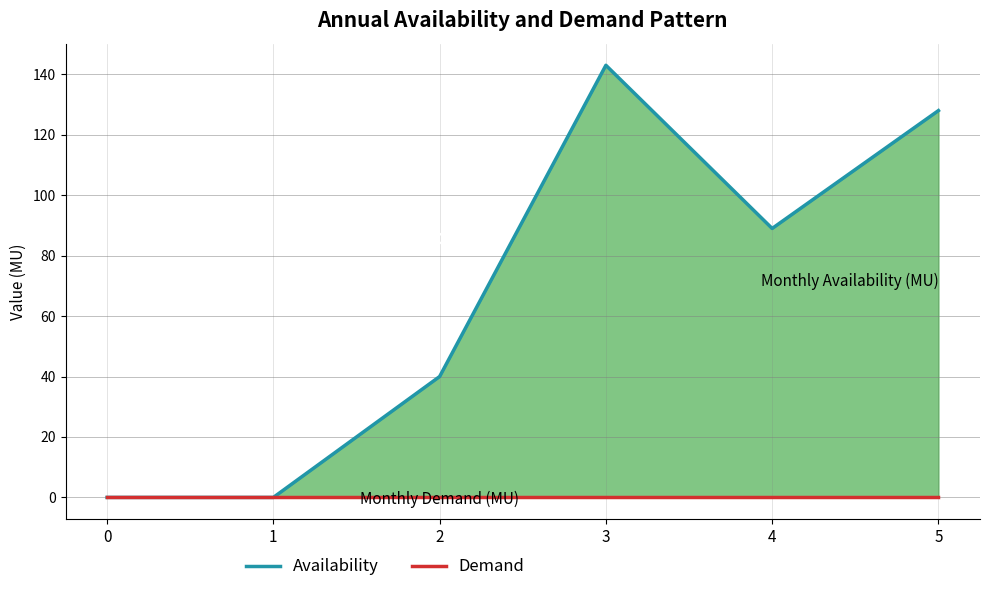

In Availability, how many points are lower than both neighbors (excluding endpoints)?

1